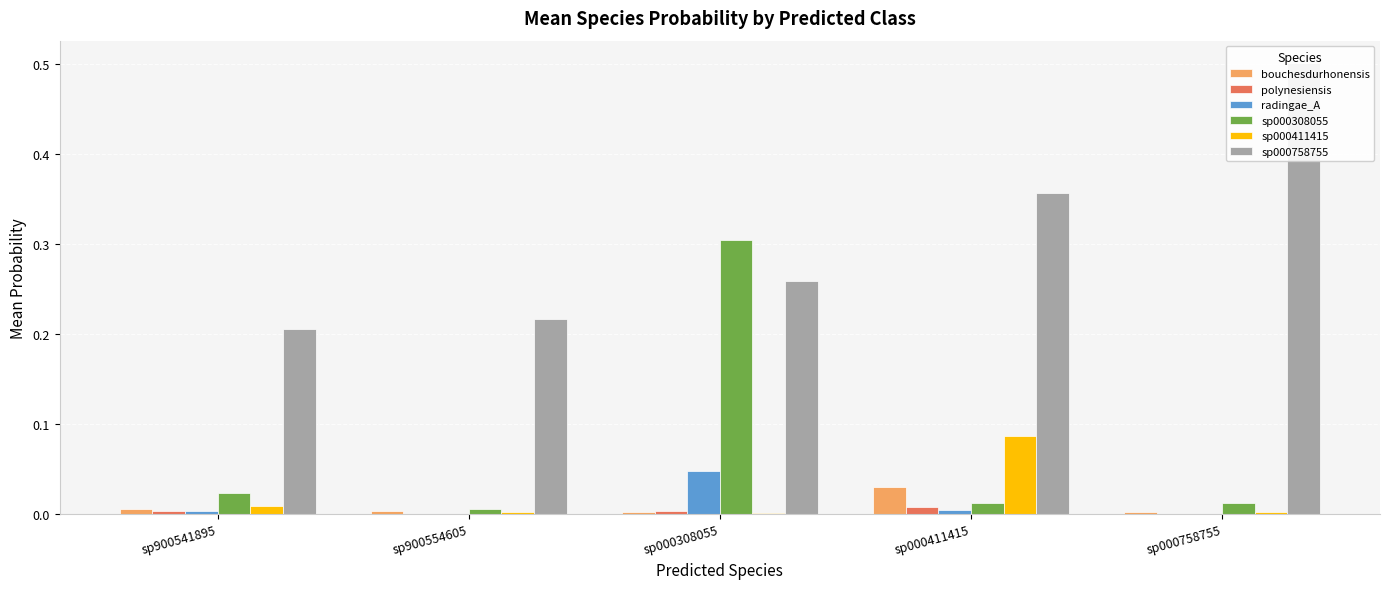

At sp900541895, list the series in order from largest to smallest.

sp000758755, sp000308055, sp000411415, bouchesdurhonensis, polynesiensis, radingae_A